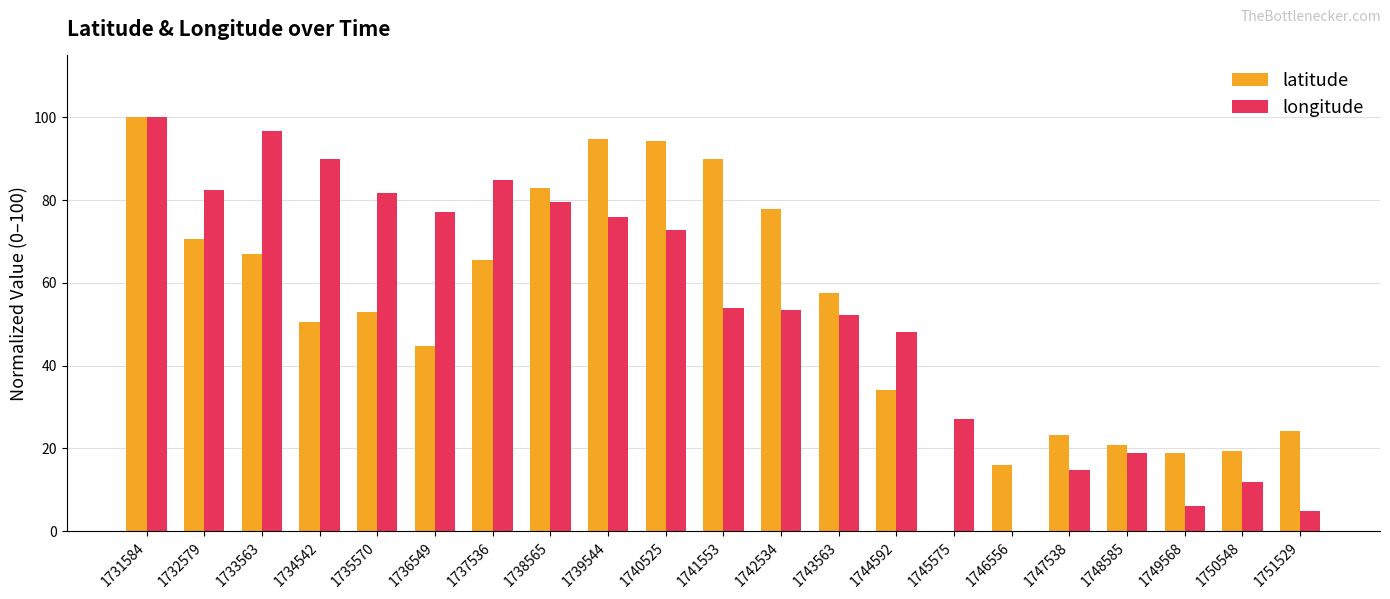

What is the sum of all latitude values?

1105.7